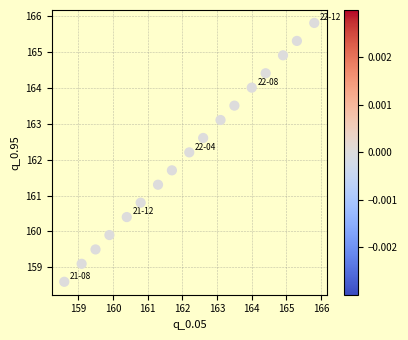

What is the range of Y values (max minus min)?

7.2